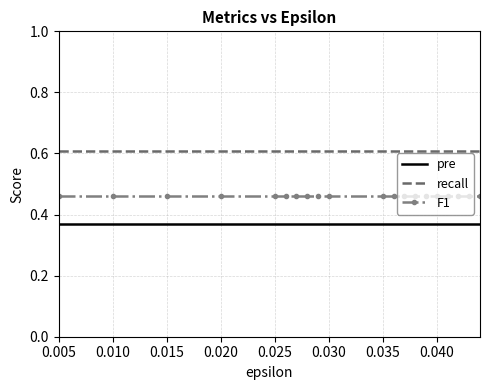

List the series in order of their peak value, highest first.

recall, F1, pre